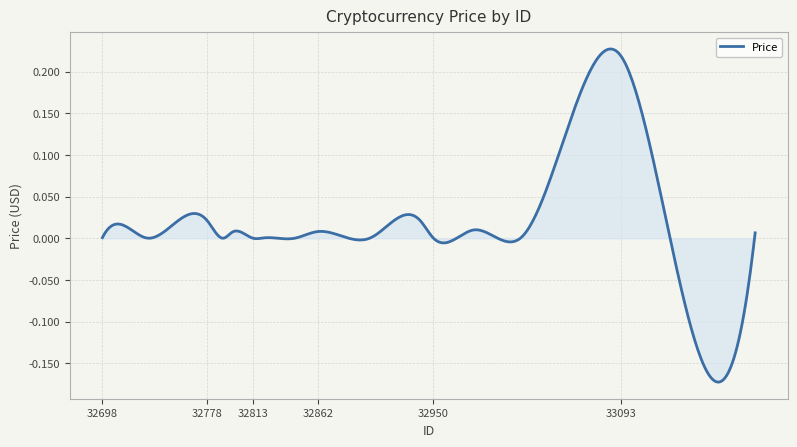

What is the difference between the maximum and minimum values?

0.4